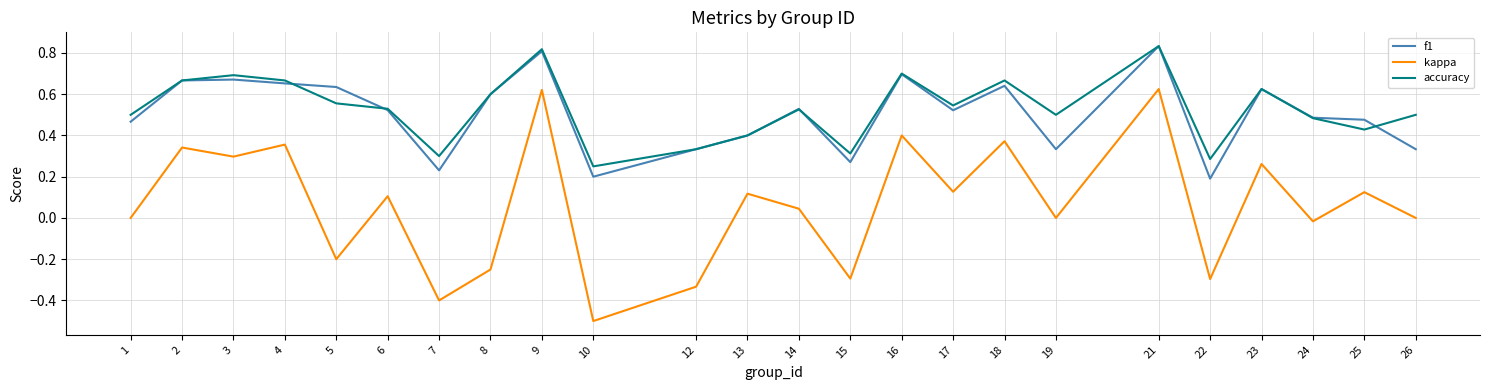

Which series changed the most between 13 and 22?

kappa